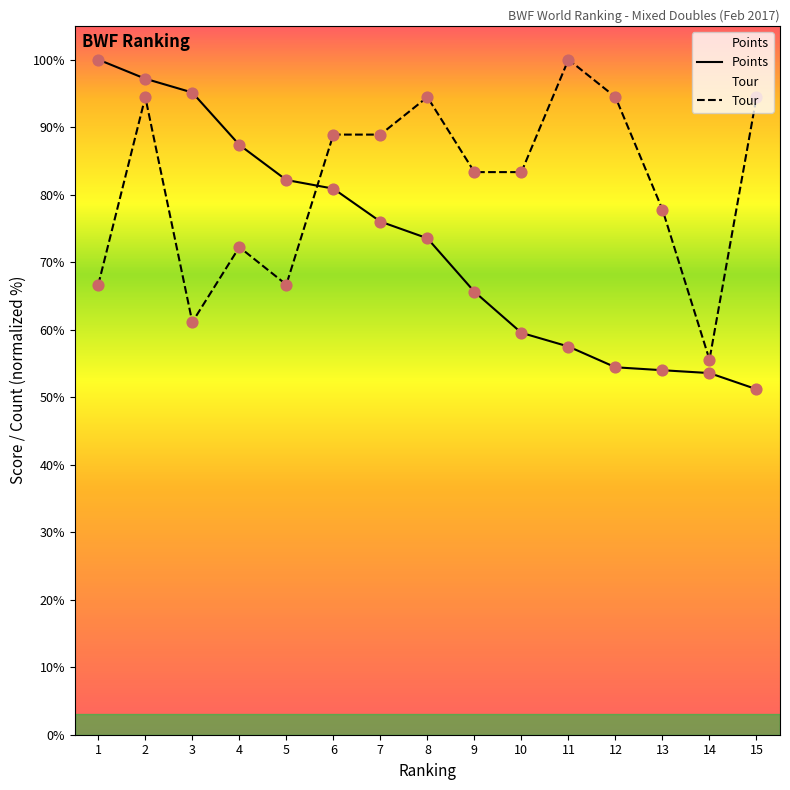

What are all the series names shown in the legend?

Points, Tour